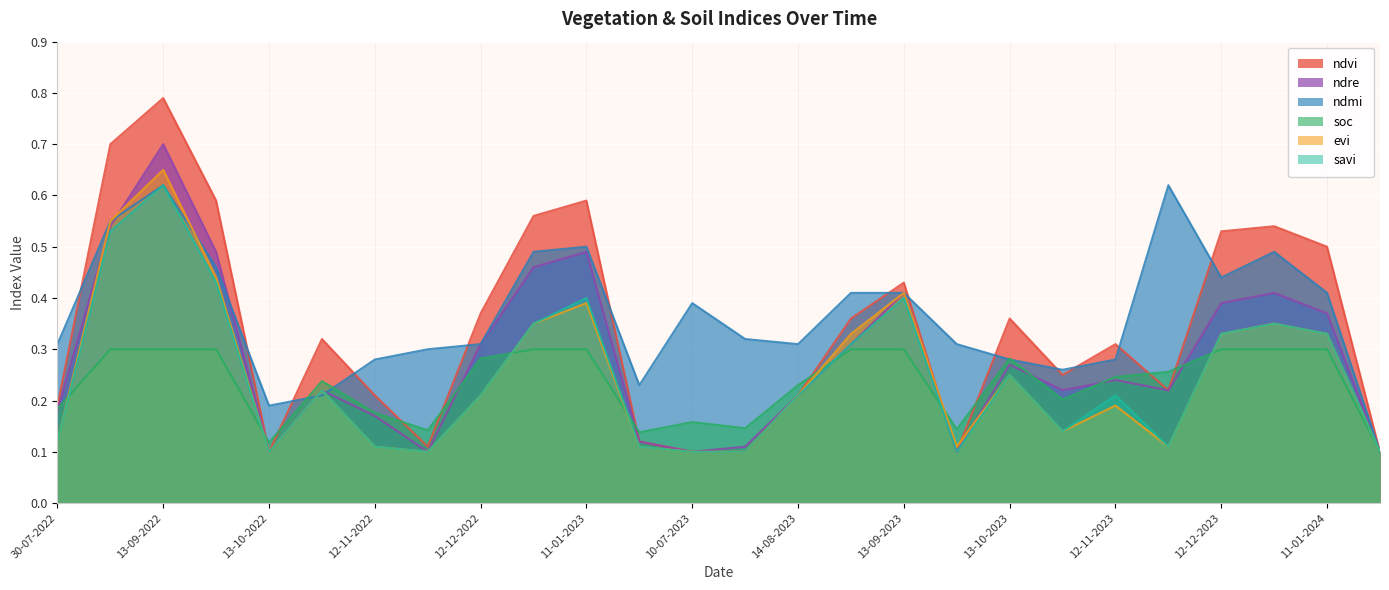

Reading left to right, list all the values displayed in this chart.

ndvi: 30-07-2022=0.2	24-08-2022=0.7	13-09-2022=0.8	28-09-2022=0.6	13-10-2022=0.1	28-10-2022=0.3	12-11-2022=0.2	27-11-2022=0.1	12-12-2022=0.4	01-01-2023=0.6	11-01-2023=0.6	20-06-2023=0.1	10-07-2023=0.1	30-07-2023=0.1	14-08-2023=0.2	29-08-2023=0.4	13-09-2023=0.4	28-09-2023=0.1	13-10-2023=0.4	28-10-2023=0.2	12-11-2023=0.3	27-11-2023=0.2	12-12-2023=0.5	01-01-2024=0.5	11-01-2024=0.5	29-06-2024=0.1
ndre: 30-07-2022=0.2	24-08-2022=0.5	13-09-2022=0.7	28-09-2022=0.5	13-10-2022=0.1	28-10-2022=0.2	12-11-2022=0.2	27-11-2022=0.1	12-12-2022=0.3	01-01-2023=0.5	11-01-2023=0.5	20-06-2023=0.1	10-07-2023=0.1	30-07-2023=0.1	14-08-2023=0.2	29-08-2023=0.3	13-09-2023=0.4	28-09-2023=0.1	13-10-2023=0.3	28-10-2023=0.2	12-11-2023=0.2	27-11-2023=0.2	12-12-2023=0.4	01-01-2024=0.4	11-01-2024=0.4	29-06-2024=0.1
ndmi: 30-07-2022=0.3	24-08-2022=0.6	13-09-2022=0.6	28-09-2022=0.5	13-10-2022=0.2	28-10-2022=0.2	12-11-2022=0.3	27-11-2022=0.3	12-12-2022=0.3	01-01-2023=0.5	11-01-2023=0.5	20-06-2023=0.2	10-07-2023=0.4	30-07-2023=0.3	14-08-2023=0.3	29-08-2023=0.4	13-09-2023=0.4	28-09-2023=0.3	13-10-2023=0.3	28-10-2023=0.3	12-11-2023=0.3	27-11-2023=0.6	12-12-2023=0.4	01-01-2024=0.5	11-01-2024=0.4	29-06-2024=0.1
soc: 30-07-2022=0.2	24-08-2022=0.3	13-09-2022=0.3	28-09-2022=0.3	13-10-2022=0.1	28-10-2022=0.2	12-11-2022=0.2	27-11-2022=0.1	12-12-2022=0.3	01-01-2023=0.3	11-01-2023=0.3	20-06-2023=0.1	10-07-2023=0.2	30-07-2023=0.1	14-08-2023=0.2	29-08-2023=0.3	13-09-2023=0.3	28-09-2023=0.1	13-10-2023=0.3	28-10-2023=0.2	12-11-2023=0.2	27-11-2023=0.3	12-12-2023=0.3	01-01-2024=0.3	11-01-2024=0.3	29-06-2024=0.1
evi: 30-07-2022=0.1	24-08-2022=0.6	13-09-2022=0.7	28-09-2022=0.4	13-10-2022=0.1	28-10-2022=0.2	12-11-2022=0.1	27-11-2022=0.1	12-12-2022=0.2	01-01-2023=0.3	11-01-2023=0.4	20-06-2023=0.1	10-07-2023=0.1	30-07-2023=0.1	14-08-2023=0.2	29-08-2023=0.3	13-09-2023=0.4	28-09-2023=0.1	13-10-2023=0.2	28-10-2023=0.1	12-11-2023=0.2	27-11-2023=0.1	12-12-2023=0.3	01-01-2024=0.3	11-01-2024=0.3	29-06-2024=0.1
savi: 30-07-2022=0.1	24-08-2022=0.5	13-09-2022=0.6	28-09-2022=0.4	13-10-2022=0.1	28-10-2022=0.2	12-11-2022=0.1	27-11-2022=0.1	12-12-2022=0.2	01-01-2023=0.3	11-01-2023=0.4	20-06-2023=0.1	10-07-2023=0.1	30-07-2023=0.1	14-08-2023=0.2	29-08-2023=0.3	13-09-2023=0.4	28-09-2023=0.1	13-10-2023=0.2	28-10-2023=0.1	12-11-2023=0.2	27-11-2023=0.1	12-12-2023=0.3	01-01-2024=0.3	11-01-2024=0.3	29-06-2024=0.1